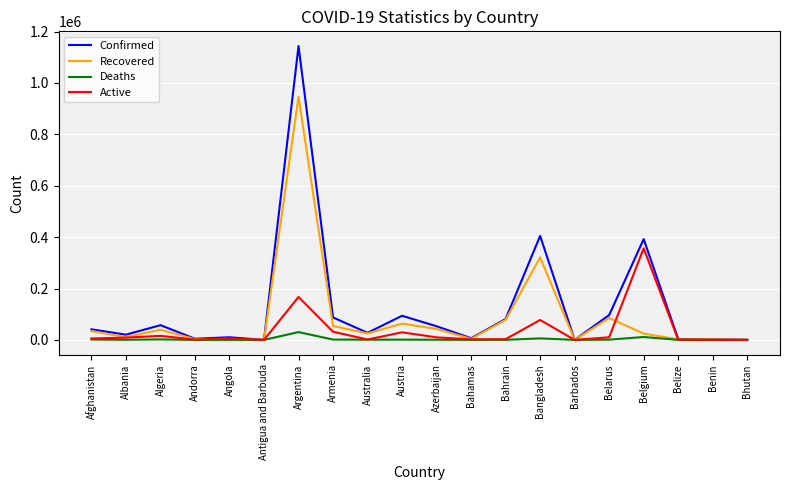

Is the value of Active at Bangladesh greater than the value of Recovered at Barbados?

Yes